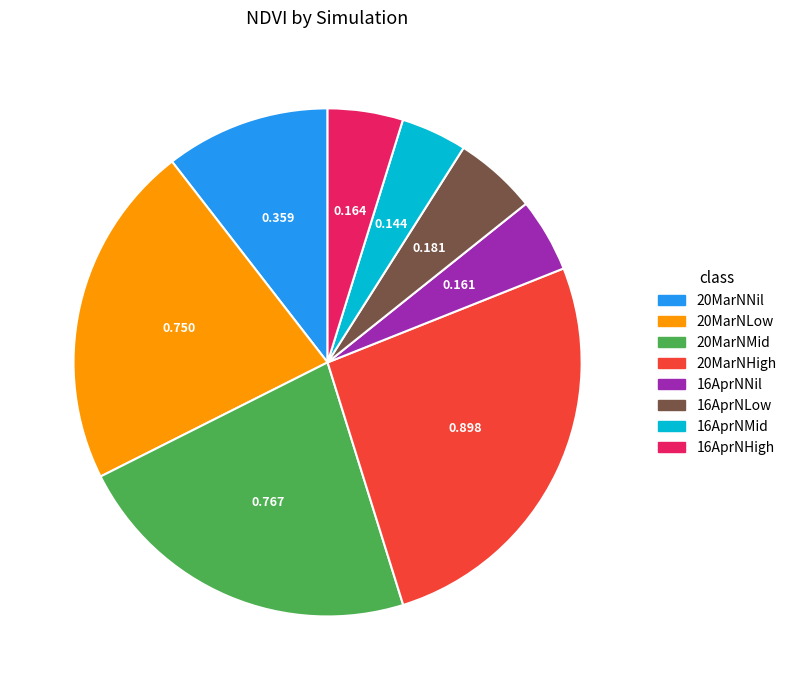

Does any single category account for the majority?

No